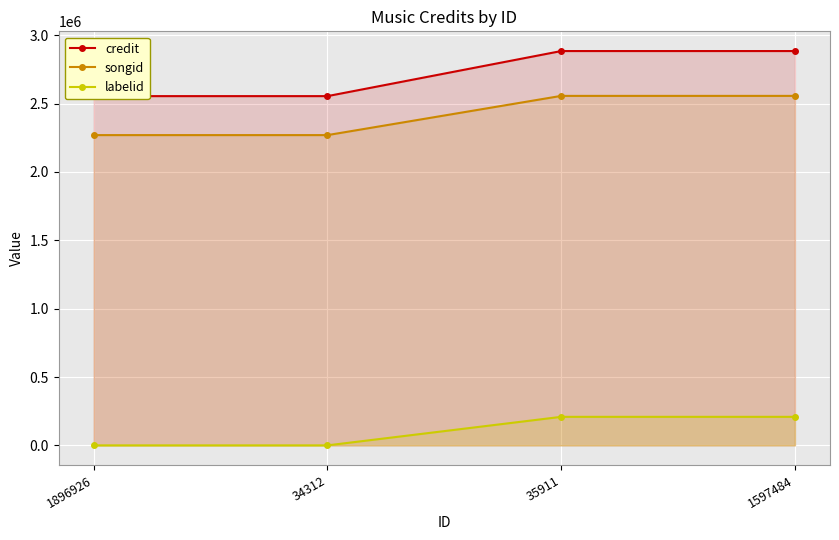

Reading right to left, what are all the values shown in this chart?

credit: 1597484=2884198	35911=2884198	34312=2554499	1896926=2554499
songid: 1597484=2556264	35911=2556264	34312=2269408	1896926=2269408
labelid: 1597484=208737	35911=208737	34312=-1	1896926=-1